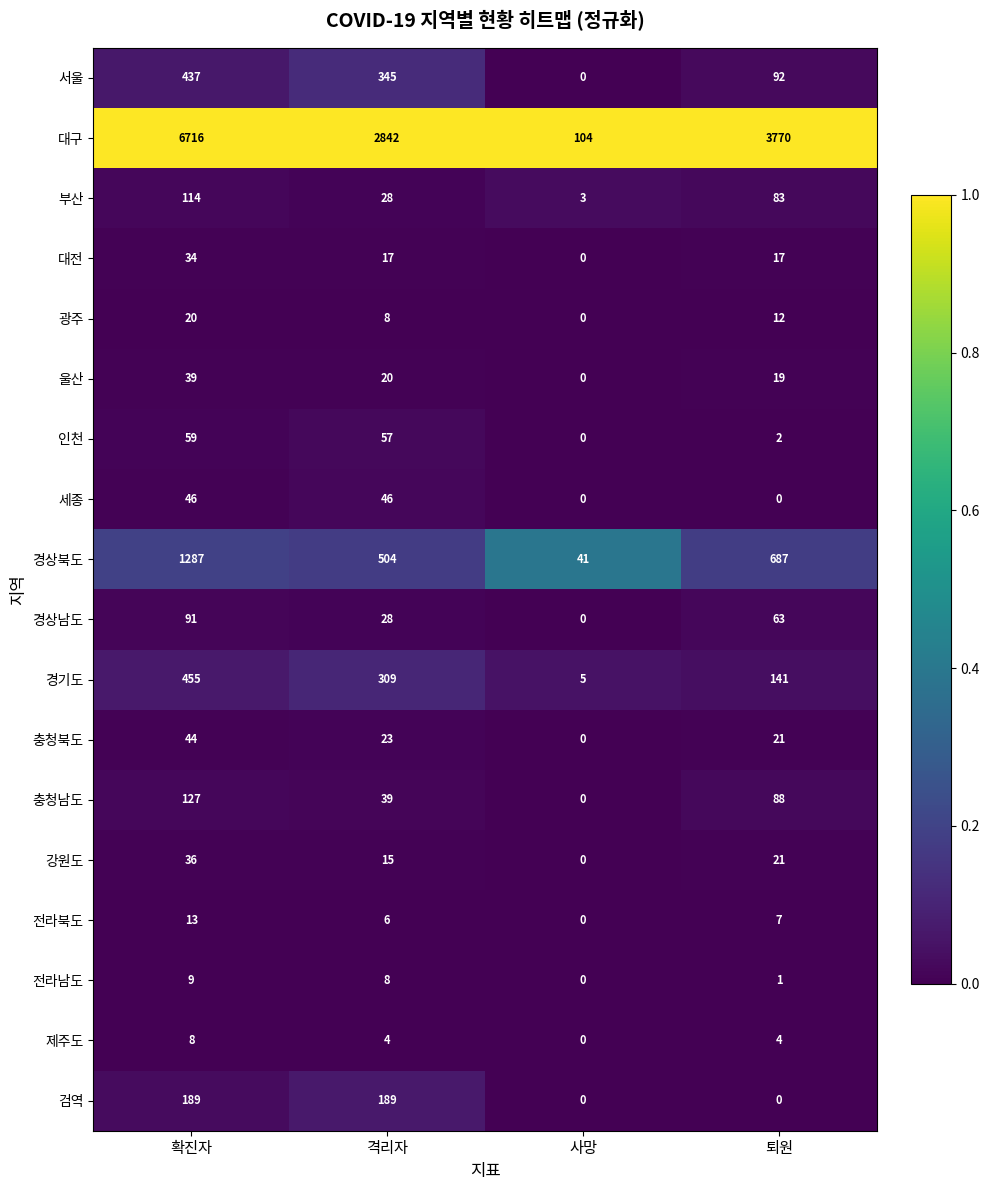

How many series are shown in this chart?

18